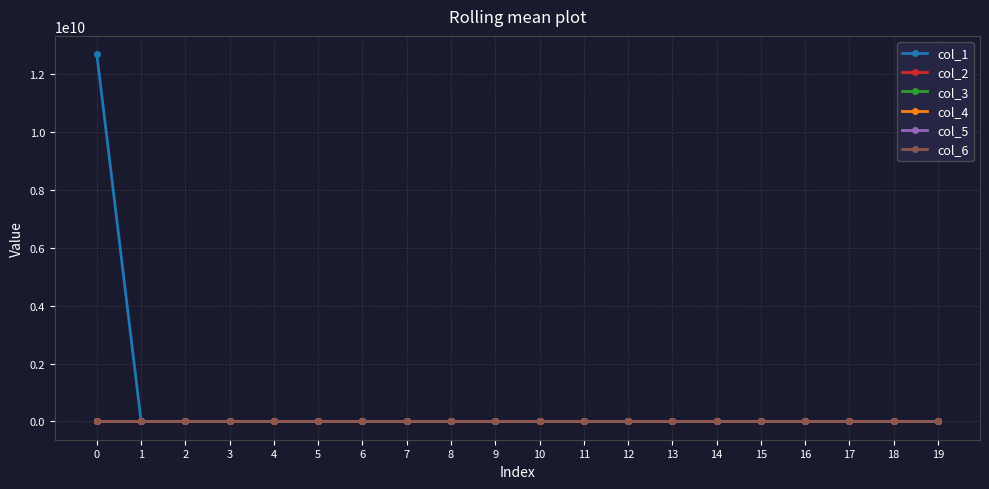

Does the chart have visible grid lines?

Yes